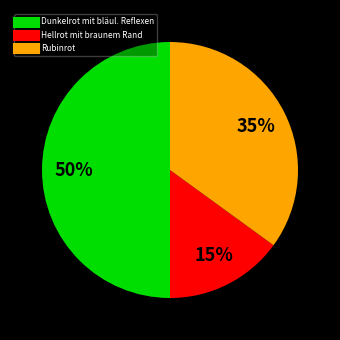

The Rubinrot slice represents 22% of the pie. True or false?

False